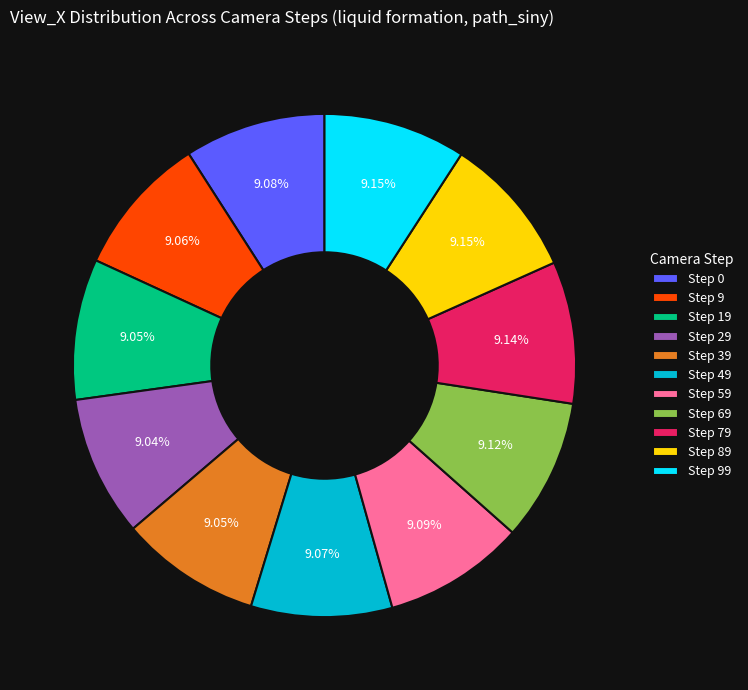

Is the sum of Step 19 and Step 99 greater than half?

No